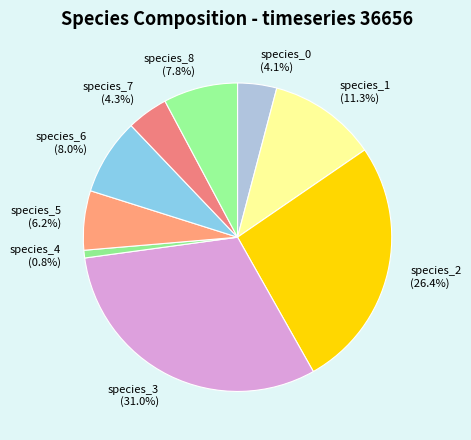

To the nearest percent, what is the difference between the species_1 and species_6 slice percentages?

3%